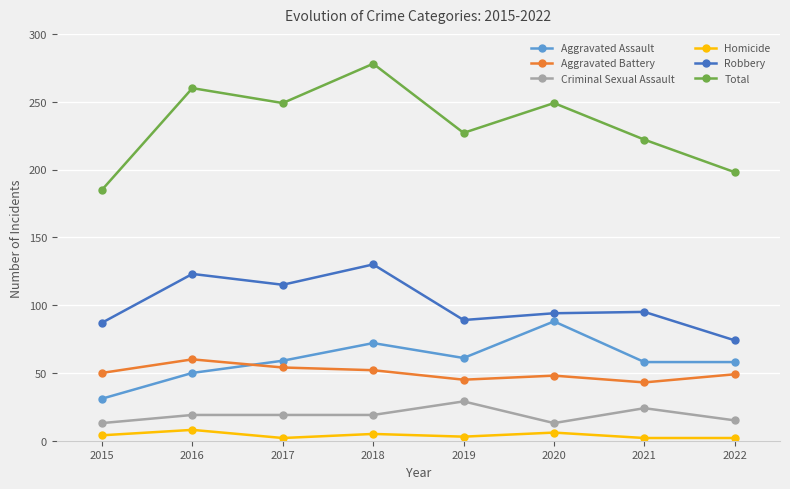

How many values in the Criminal Sexual Assault series are below 19?

3